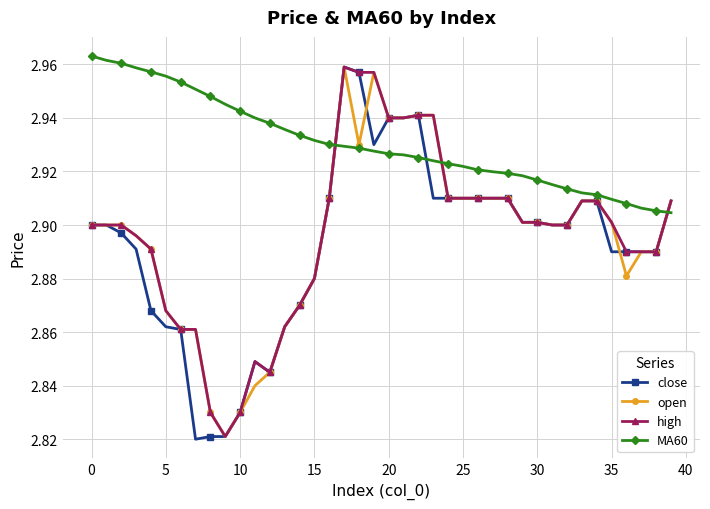

True or false: close has more than 0 points higher than both neighbors.

True